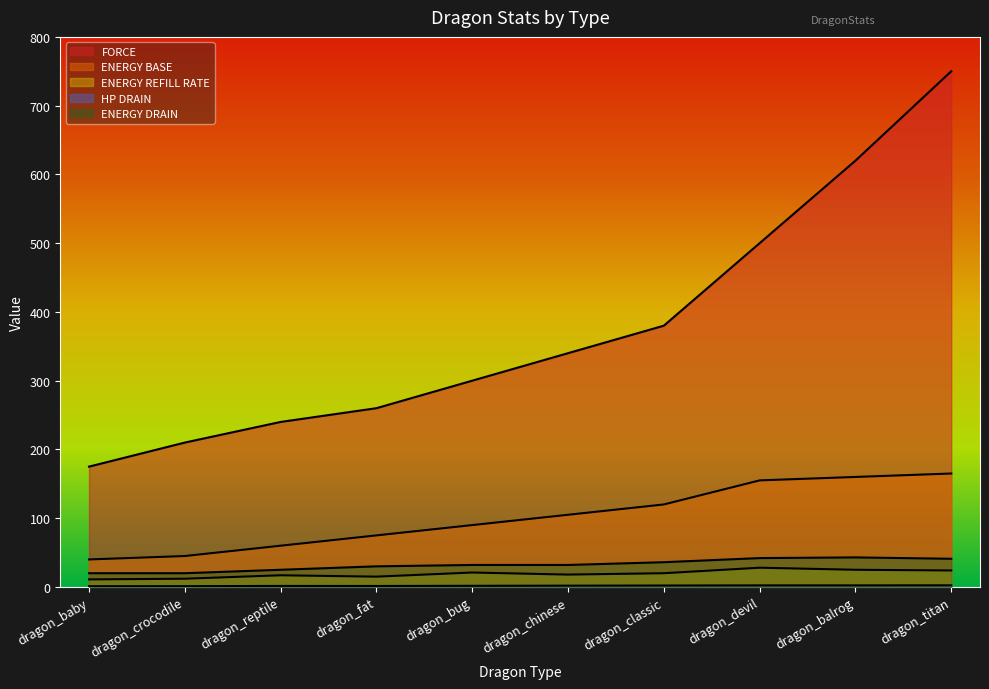

What is the sum of the ENERGY REFILL RATE values at dragon_bug and dragon_reptile?

38.0